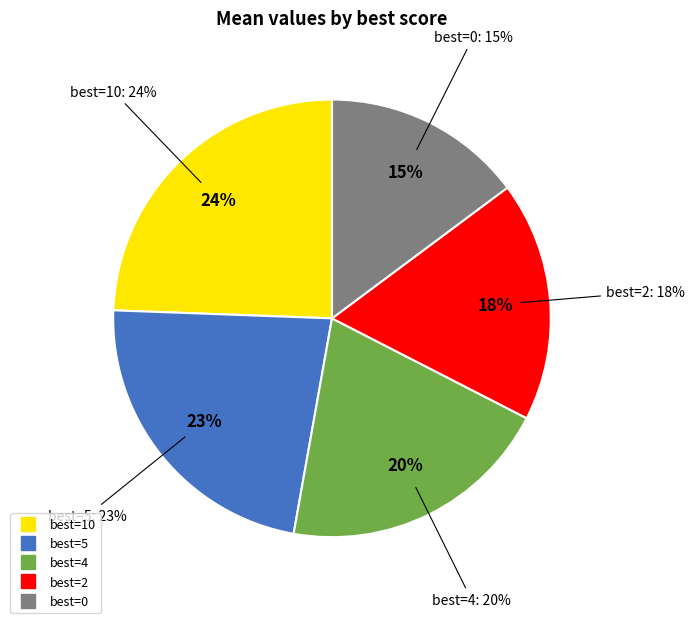

Is it true that 2 is 24% of the pie?

False